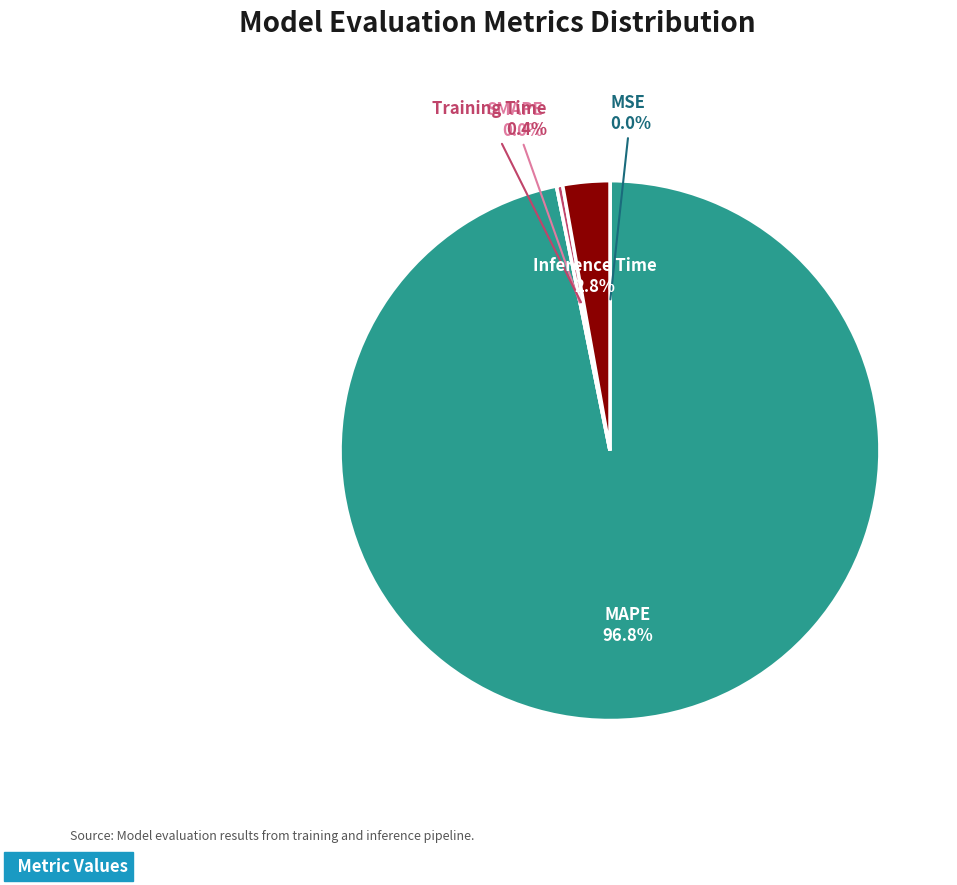

How many slices are in this pie chart?

5